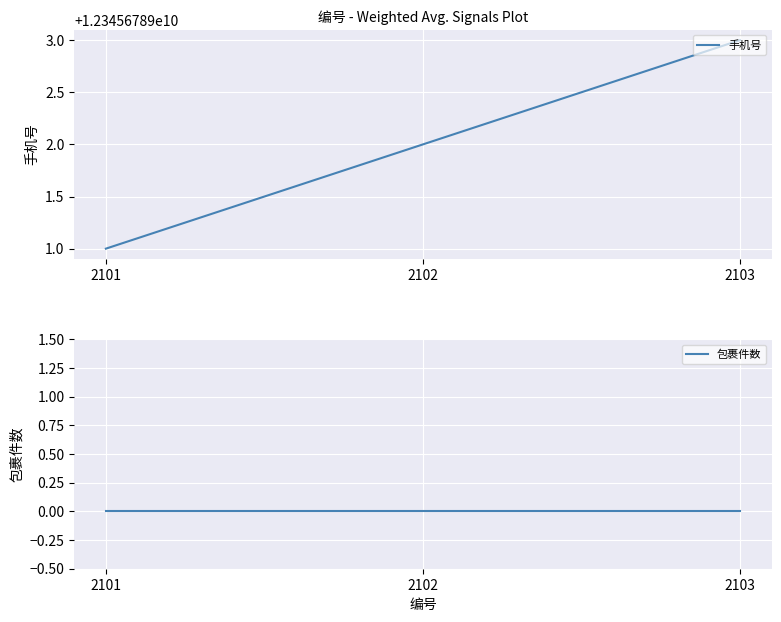

How many lines are shown in the chart?

2